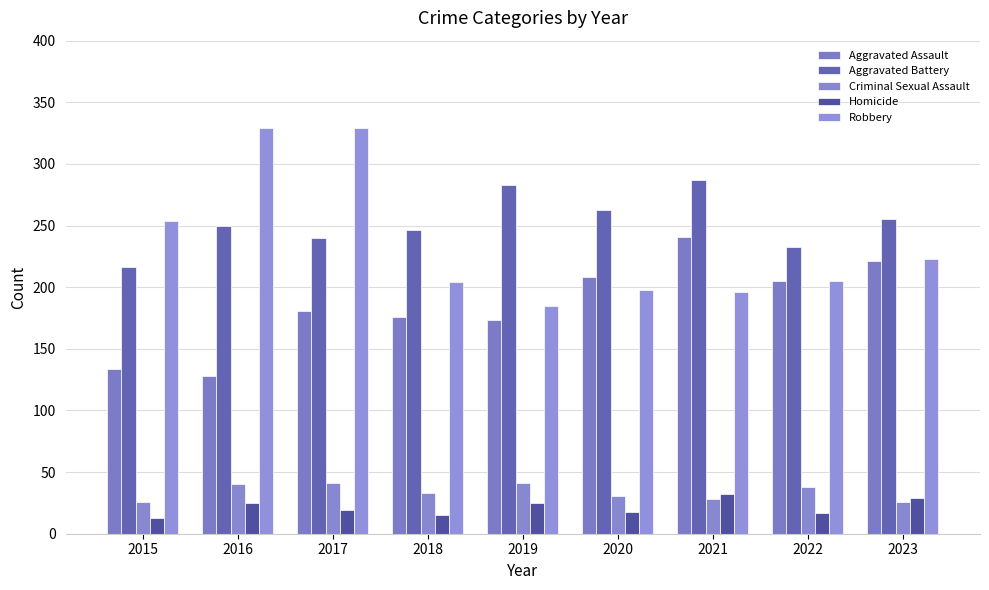

What is the difference between the Aggravated Battery values at 2015 and 2018?

30